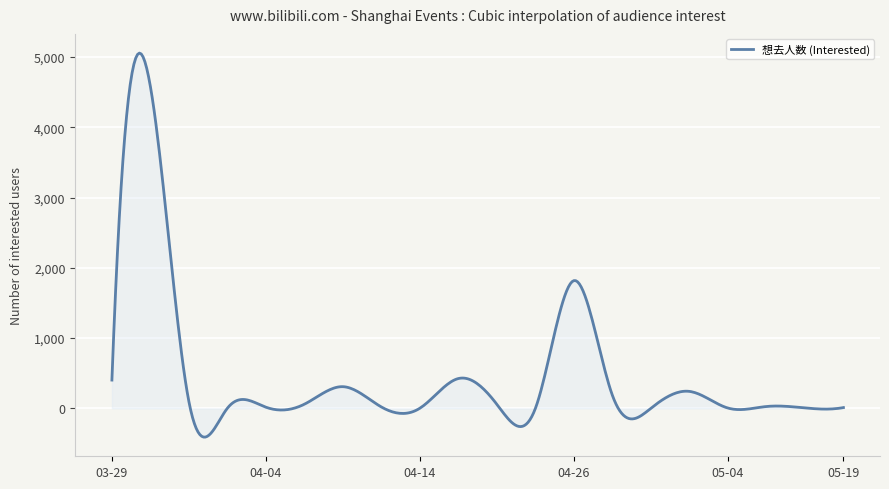

What is the difference between the maximum and minimum values?

5462.7